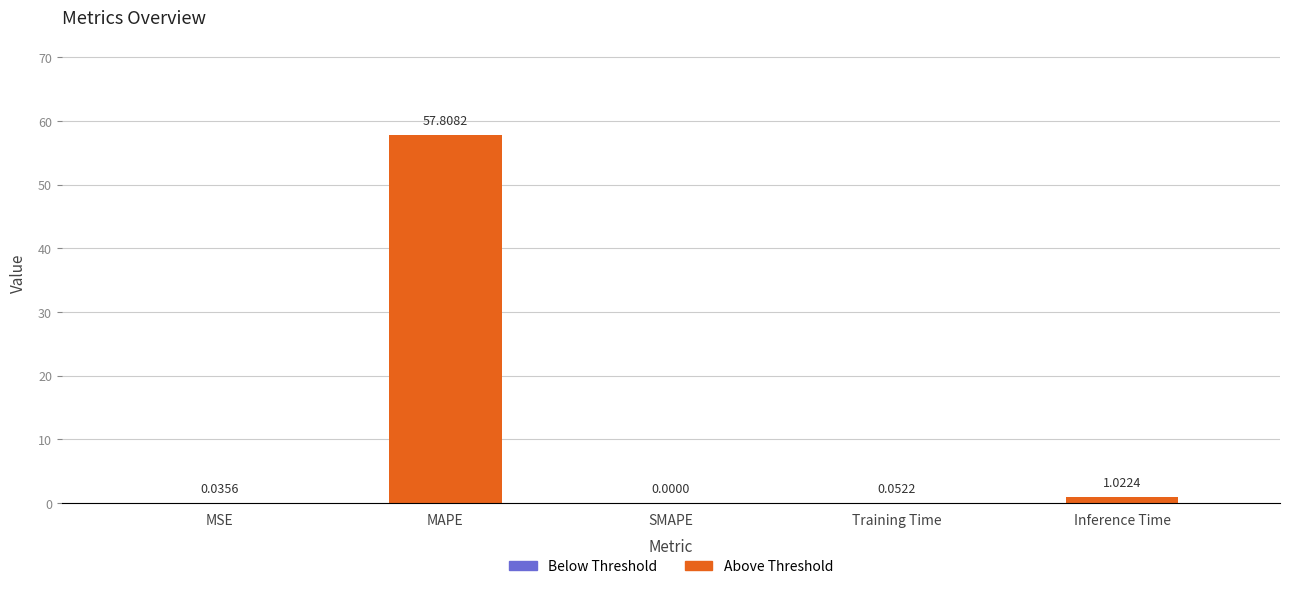

How many bars are there in total?

5